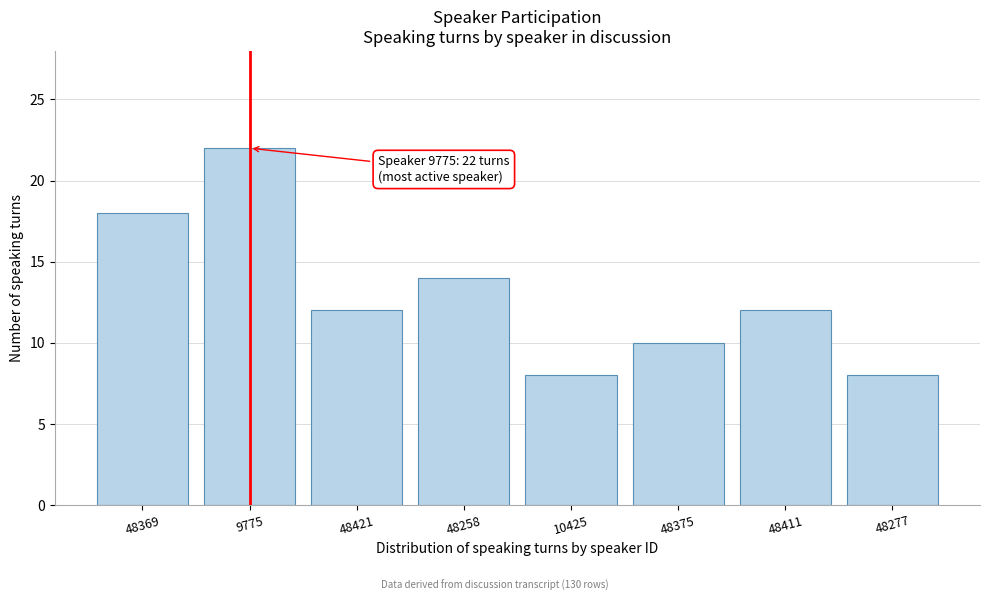

Reading left to right, what are all the values shown in this chart?

48369=18	9775=22	48421=12	48258=14	10425=8	48375=10	48411=12	48277=8